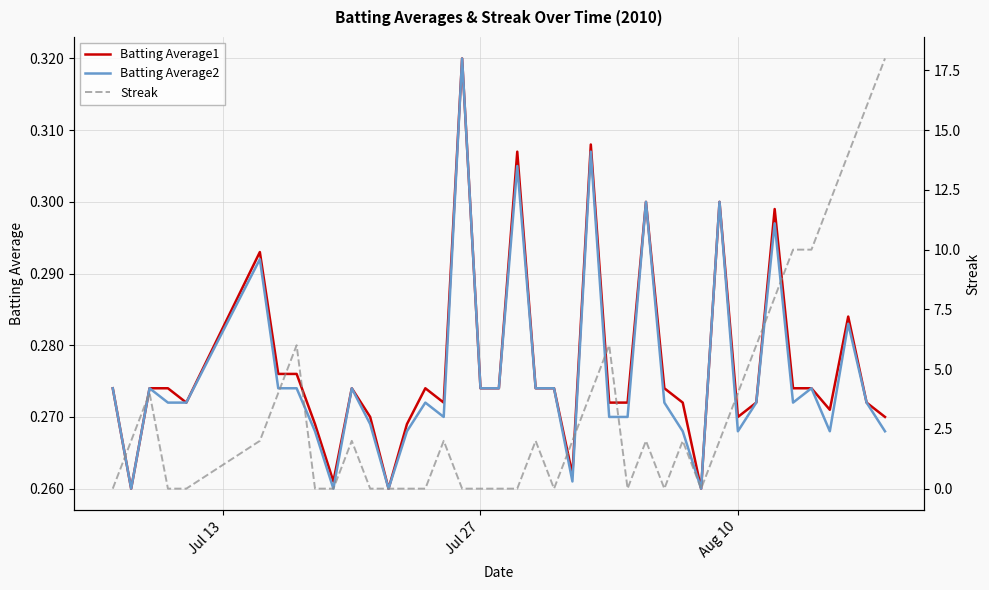

What is the maximum value shown in the chart?

18.0